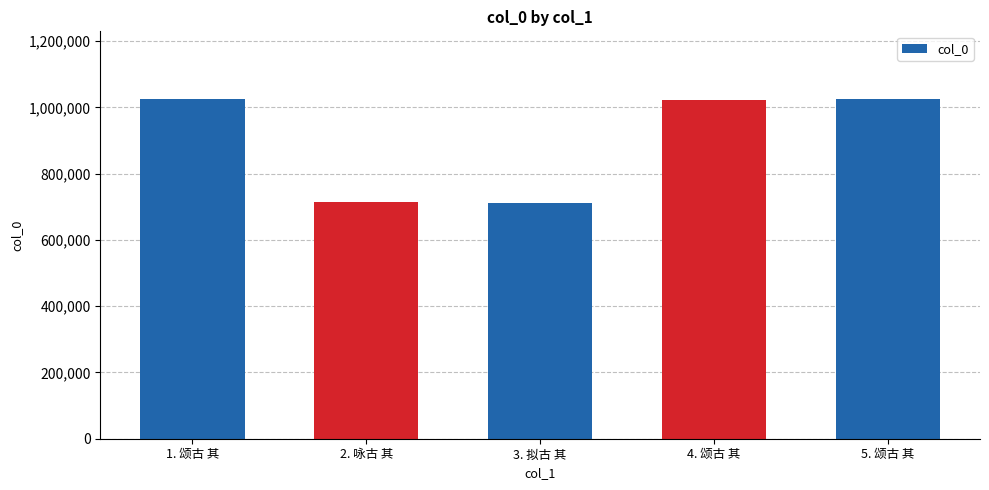

Is it true that the value at 3. 拟古 其 is 1214442?

False